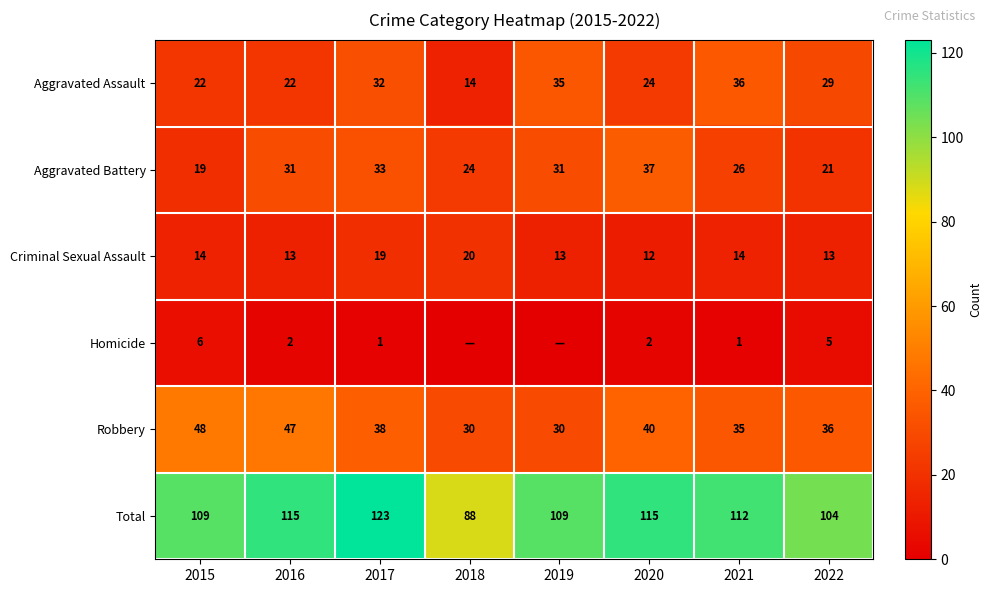

What is the average value of the Criminal Sexual Assault series?

15